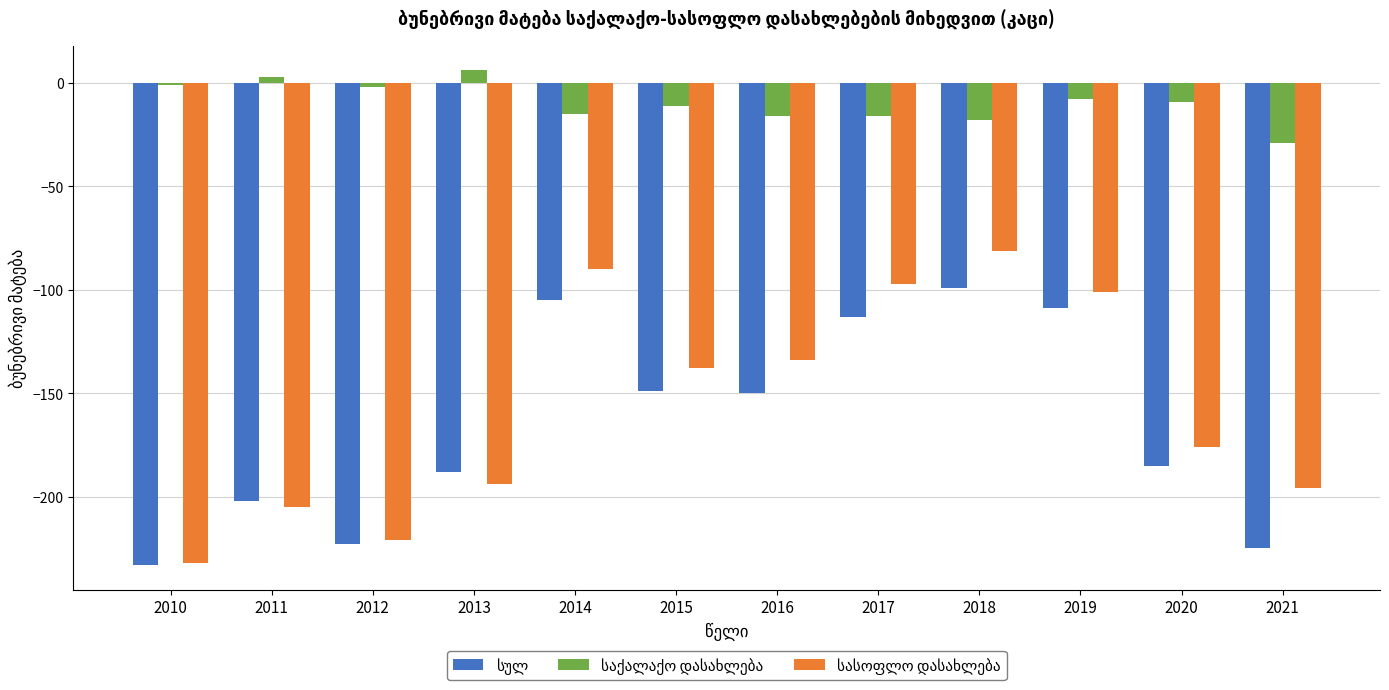

What is the difference between the highest and lowest values at 2020?

176